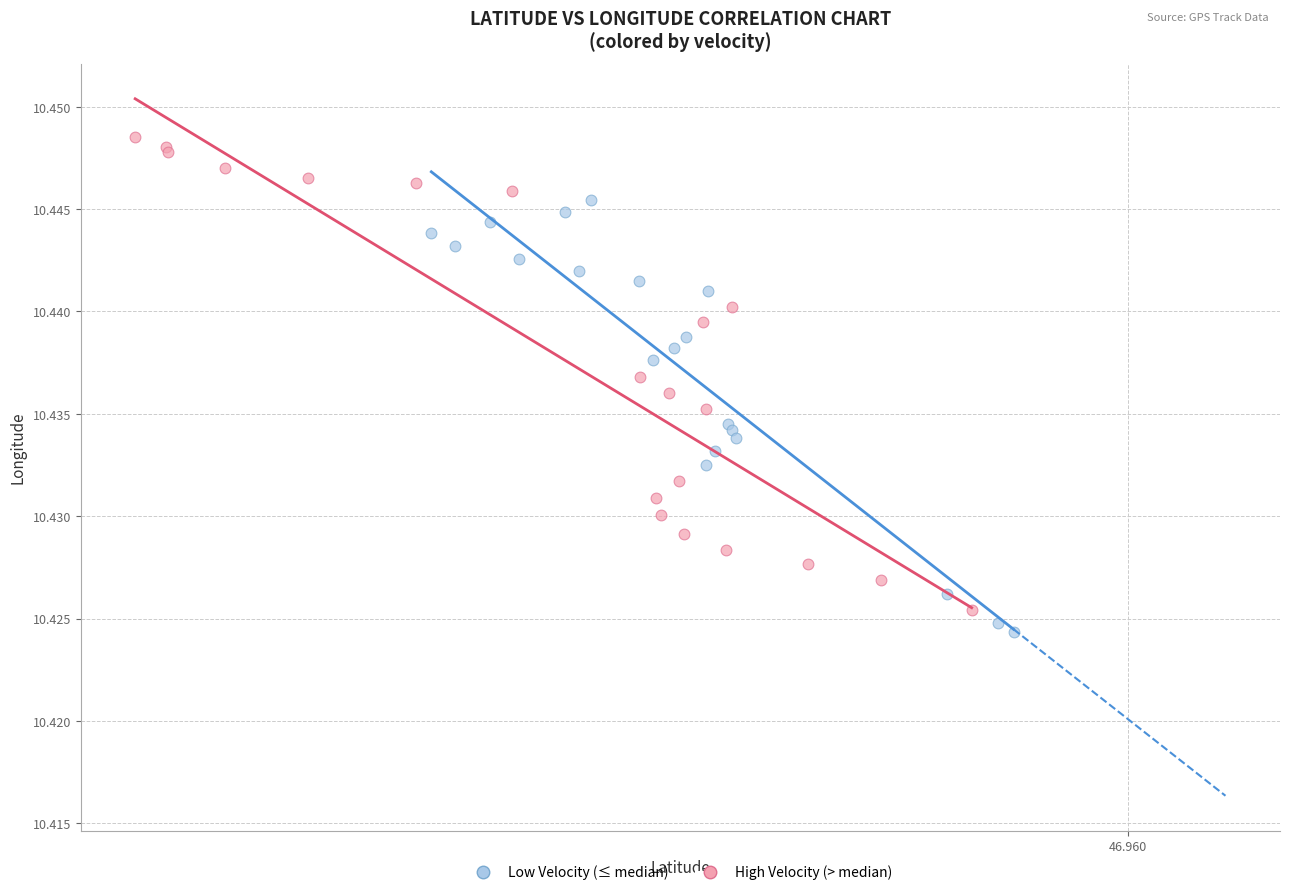

Which series has the widest spread of Y values?

High Velocity (> median)